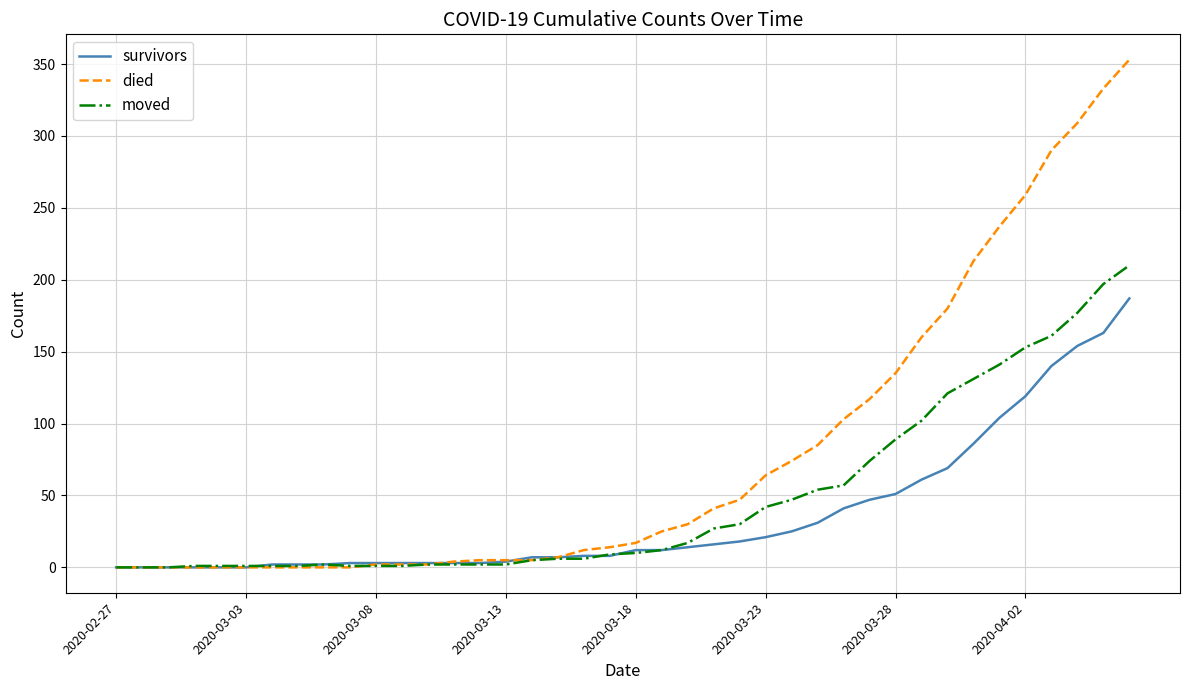

Rank the series by their average value, from lowest to highest.

survivors, moved, died